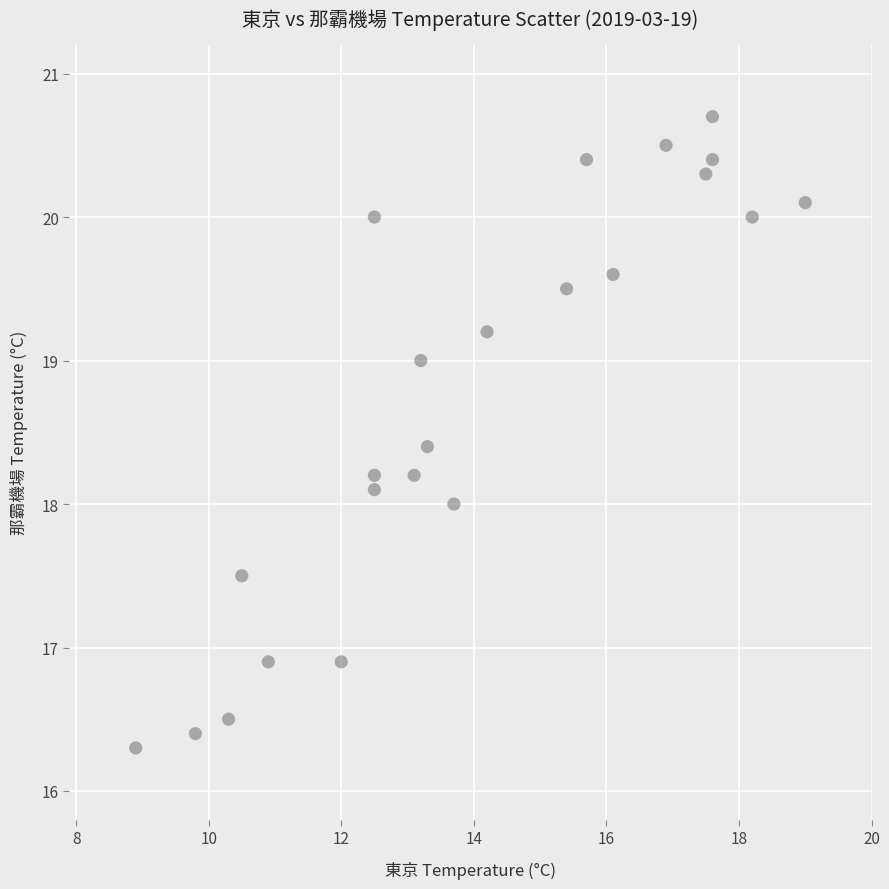

What is the range of Y values (max minus min)?

4.4